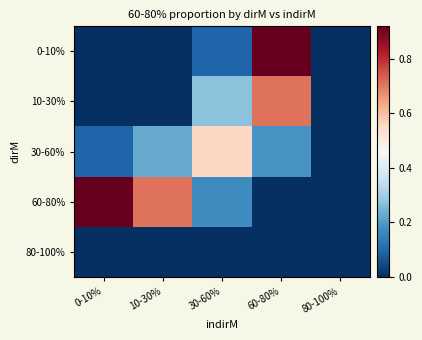

What is the total value across all series at 10-30%?

0.9